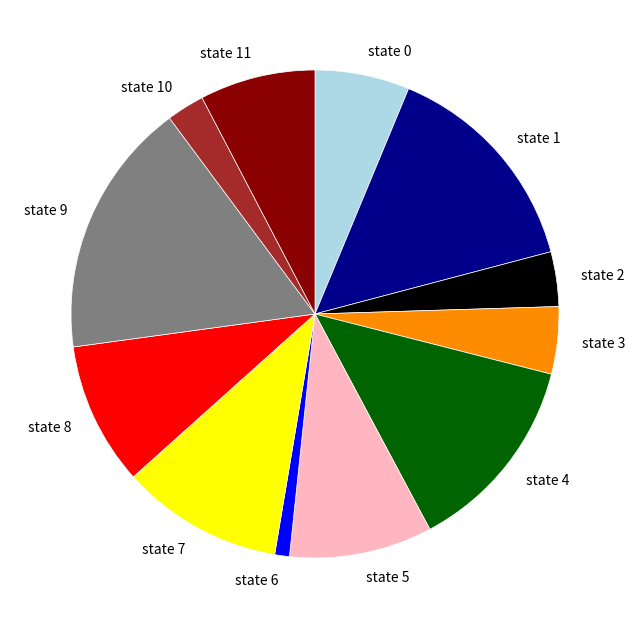

Which slice is the smallest?

state 6